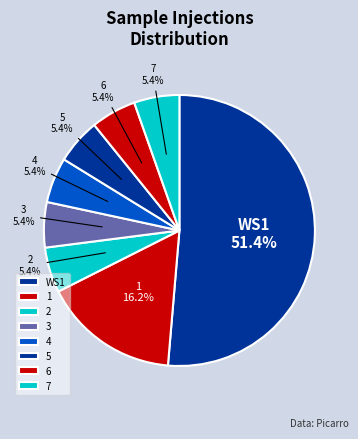

What is the ratio of the value at 6 to the value at 4?

1.0